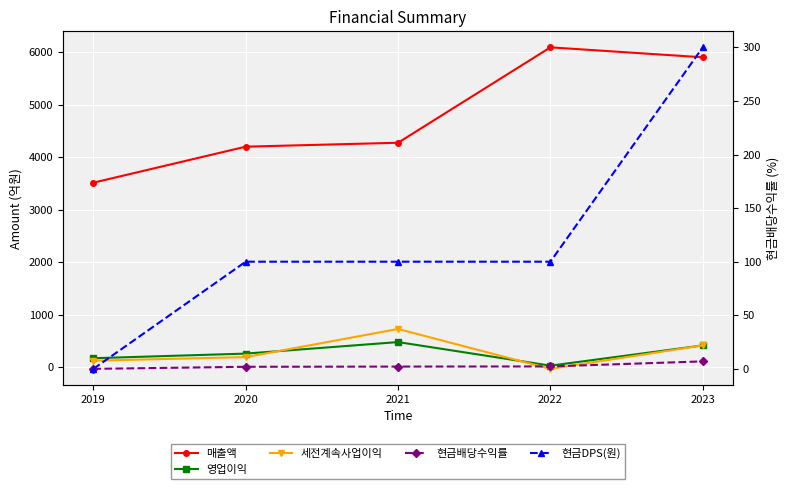

Reading left to right, list all the values displayed in this chart.

매출액: 3515.0	4202.0	4277.0	6097.0	5907.0
영업이익: 166.0	254.0	474.0	24.0	410.0
세전계속사업이익: 119.0	187.0	724.0	-37.0	411.0
현금배당수익률: 0.0	1.9	2.1	2.3	7.0
현금DPS(원): 0.0	100.0	100.0	100.0	300.0